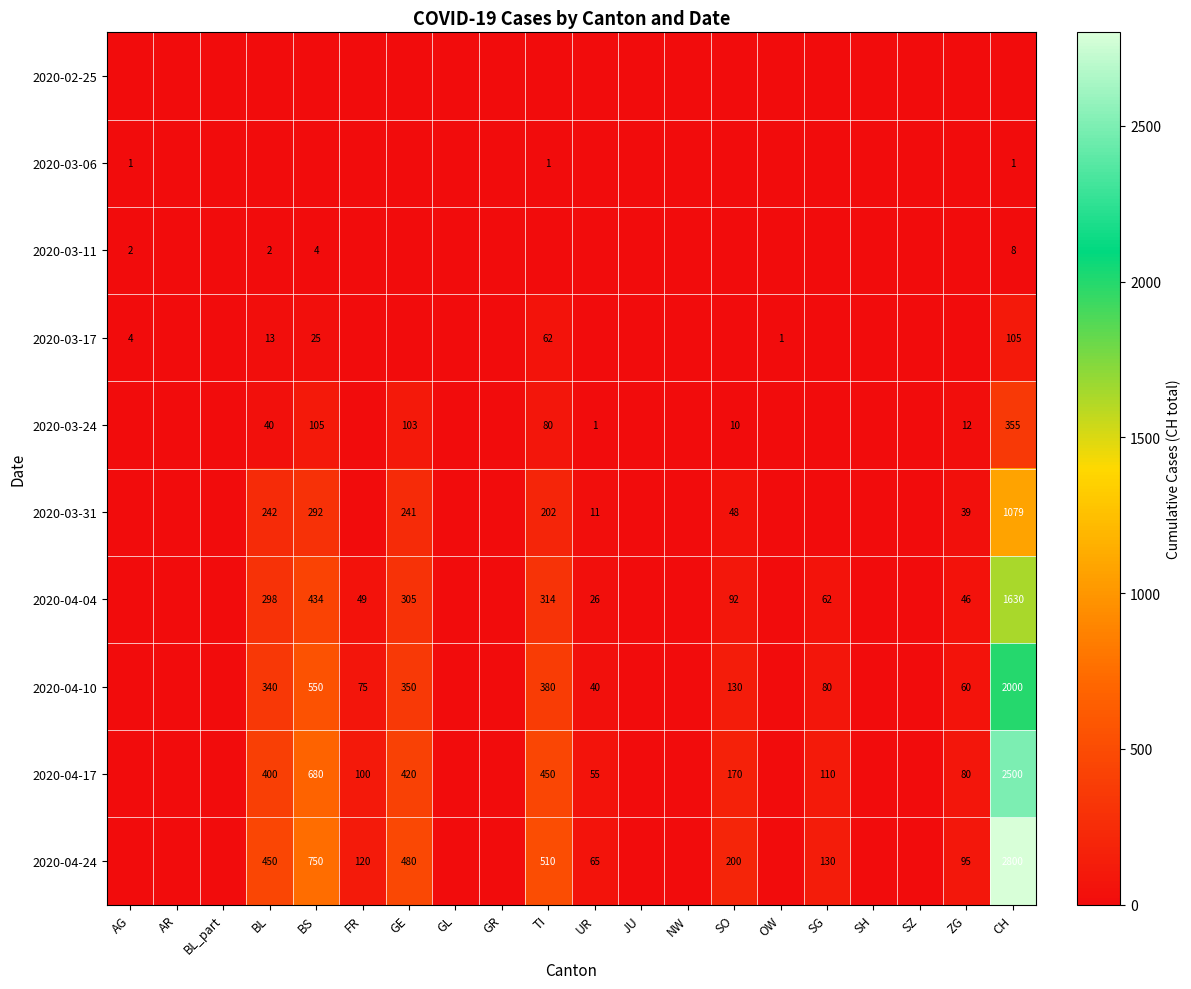

Count the number of data series in this chart.

10